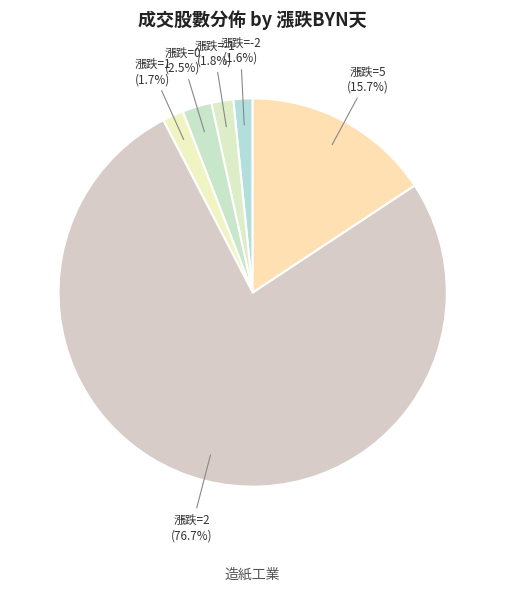

How many slices are in this pie chart?

6